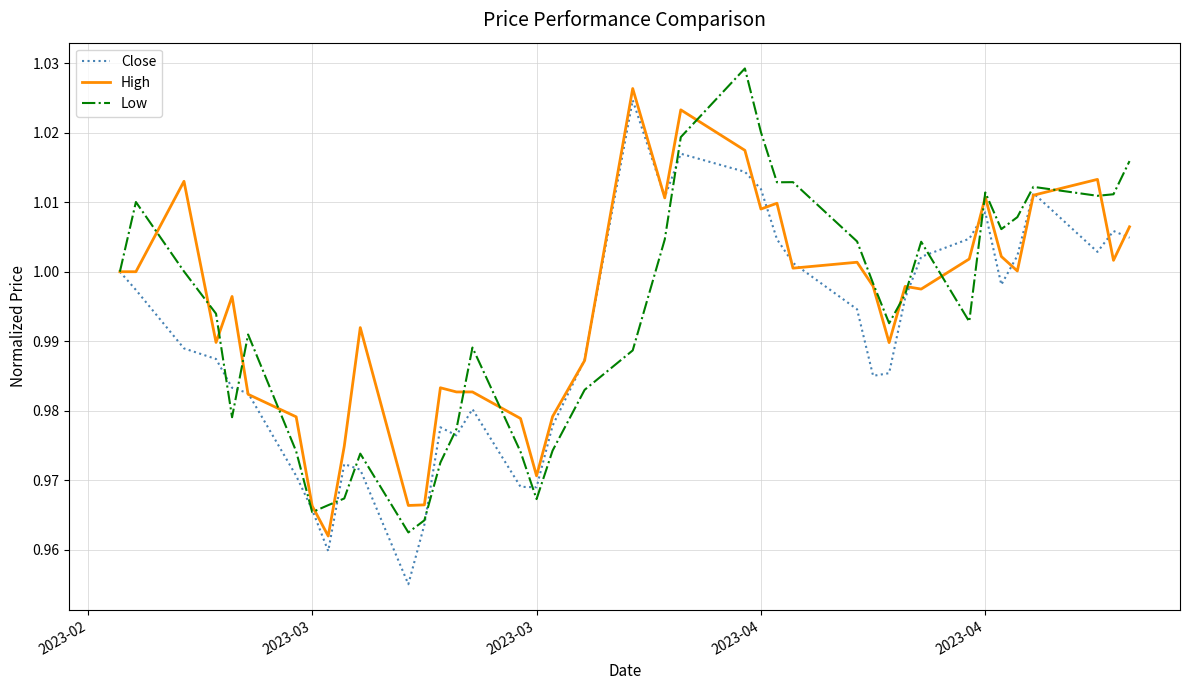

Reading left to right, extract all data points from this chart.

Close: 1.0	1.0	1.0	1.0	1.0	1.0	1.0	1.0	1.0	1.0	1.0	1.0	1.0	1.0	1.0	1.0	1.0	1.0	1.0	1.0	1.0	1.0	1.0	1.0	1.0	1.0	1.0	1.0	1.0	1.0	1.0	1.0	1.0	1.0	1.0	1.0	1.0	1.0	1.0	1.0
High: 1.0	1.0	1.0	1.0	1.0	1.0	1.0	1.0	1.0	1.0	1.0	1.0	1.0	1.0	1.0	1.0	1.0	1.0	1.0	1.0	1.0	1.0	1.0	1.0	1.0	1.0	1.0	1.0	1.0	1.0	1.0	1.0	1.0	1.0	1.0	1.0	1.0	1.0	1.0	1.0
Low: 1.0	1.0	1.0	1.0	1.0	1.0	1.0	1.0	1.0	1.0	1.0	1.0	1.0	1.0	1.0	1.0	1.0	1.0	1.0	1.0	1.0	1.0	1.0	1.0	1.0	1.0	1.0	1.0	1.0	1.0	1.0	1.0	1.0	1.0	1.0	1.0	1.0	1.0	1.0	1.0